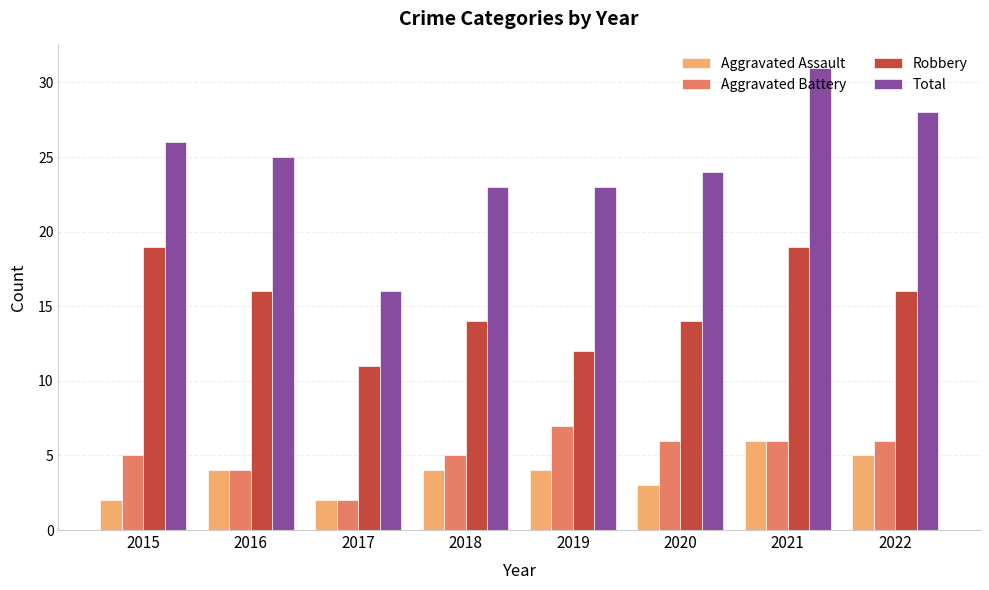

What is the value of the Robbery bar at the 6th from the left?

14